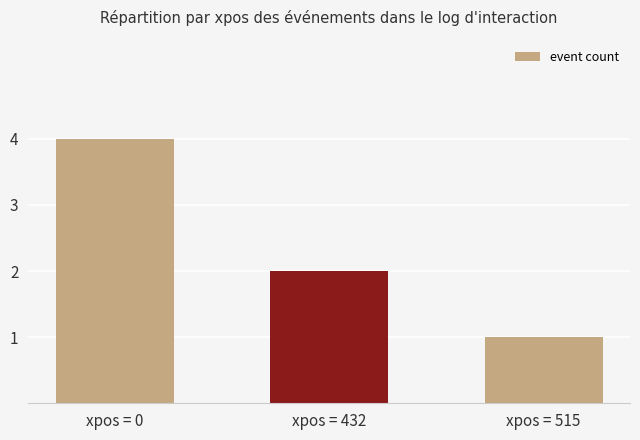

At which label is the value closest to 2?

xpos = 432